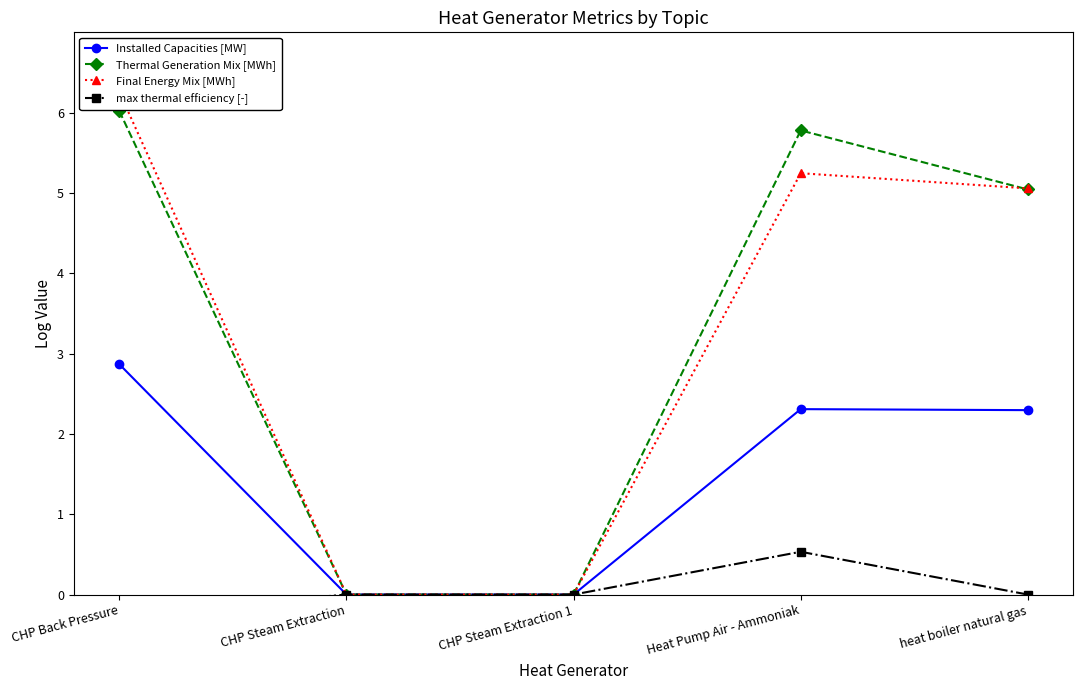

Reading left to right, list all the values displayed in this chart.

Installed Capacities [MW]: 2.9	0.0	0.0	2.3	2.3
Thermal Generation Mix [MWh]: 6.0	0.0	0.0	5.8	5.0
Final Energy Mix [MWh]: 6.3	0.0	0.0	5.2	5.1
max thermal efficiency [-]: -0.2	0.0	0.0	0.5	0.0